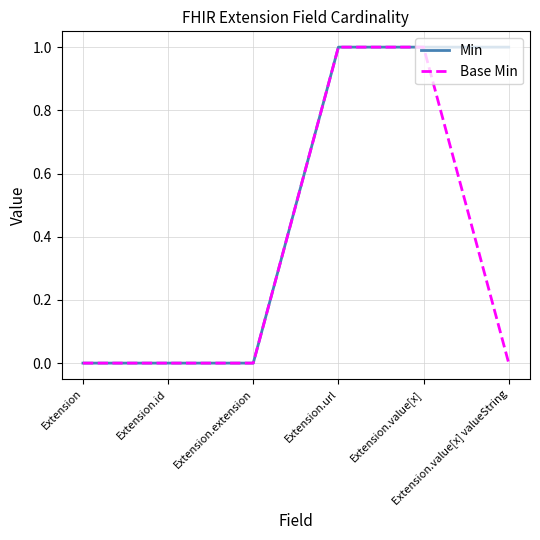

Rank the series by their average value, from lowest to highest.

Base Min, Min